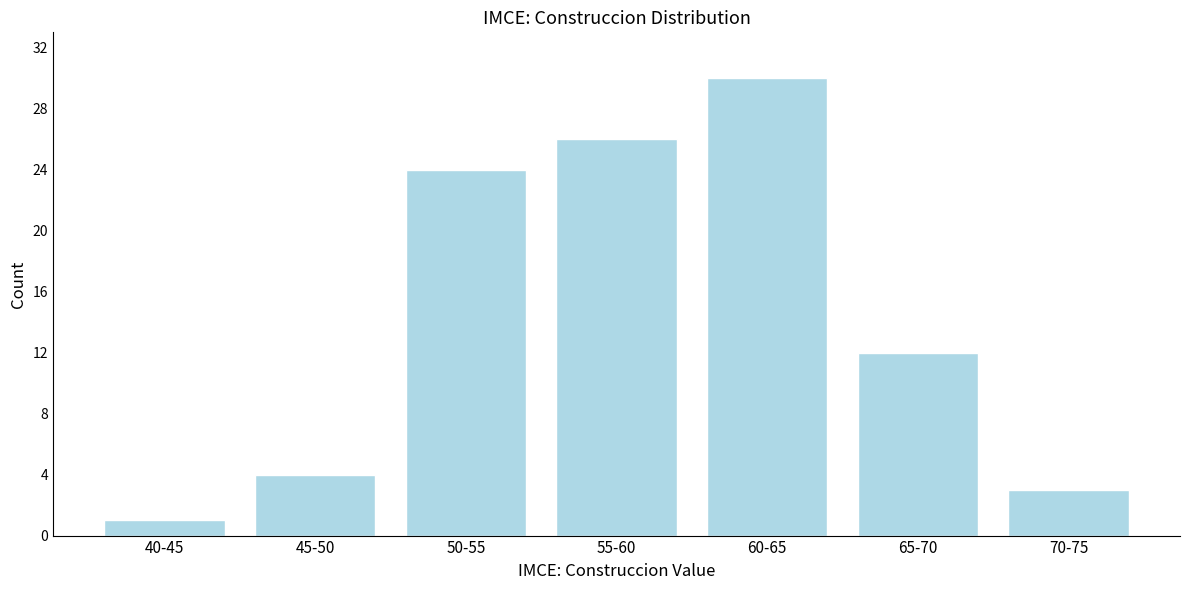

Reading left to right, list all the values displayed in this chart.

1	4	24	26	30	12	3